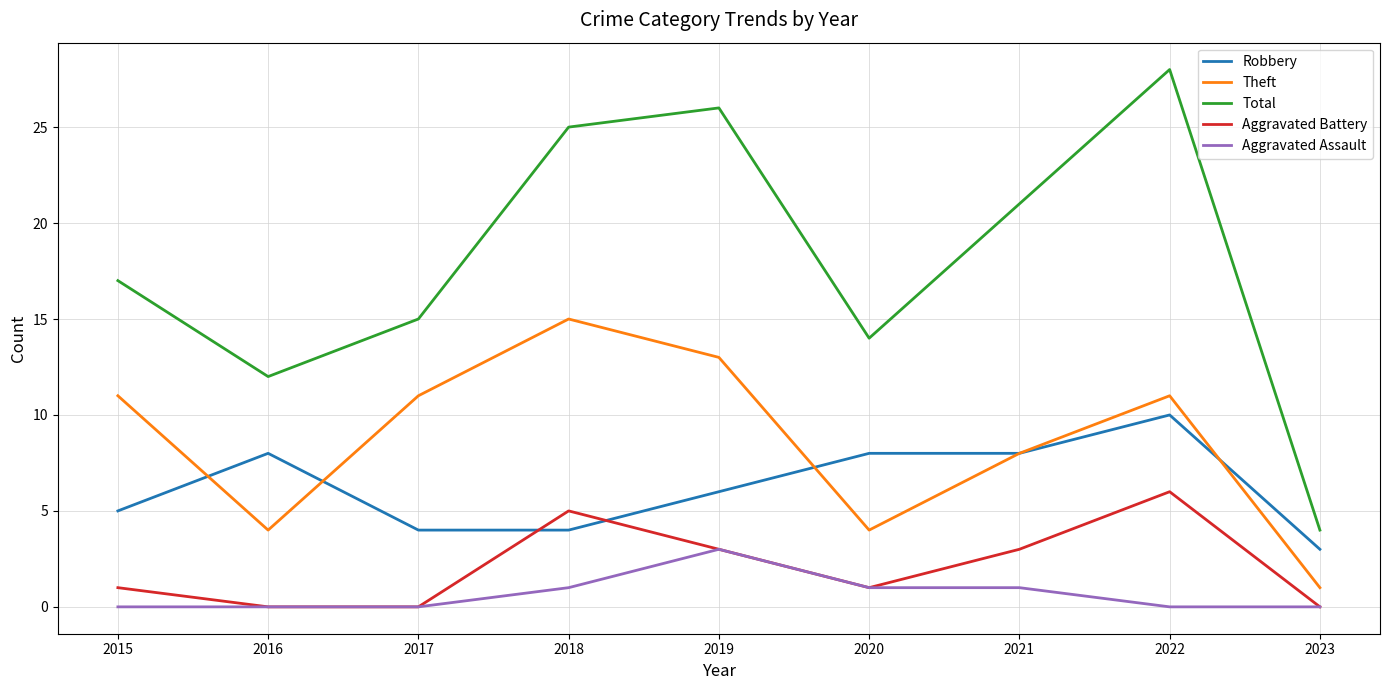

Is it true that Aggravated Assault equals 0 at 2023?

True